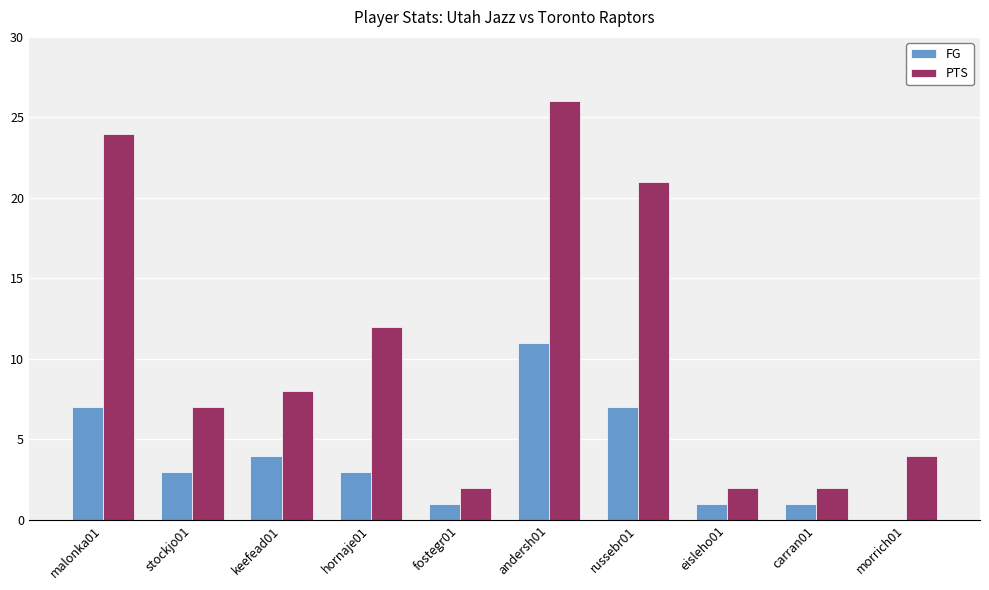

Reading left to right, transcribe all the data shown in this chart.

FG: malonka01=7	stockjo01=3	keefead01=4	hornaje01=3	fostegr01=1	andersh01=11	russebr01=7	eisleho01=1	carran01=1	morrich01=0
PTS: malonka01=24	stockjo01=7	keefead01=8	hornaje01=12	fostegr01=2	andersh01=26	russebr01=21	eisleho01=2	carran01=2	morrich01=4